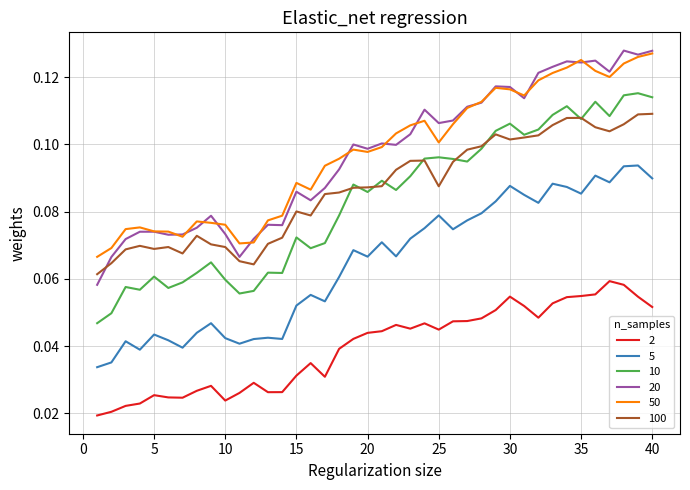

True or false: 100 and 20 intersect in this chart.

True